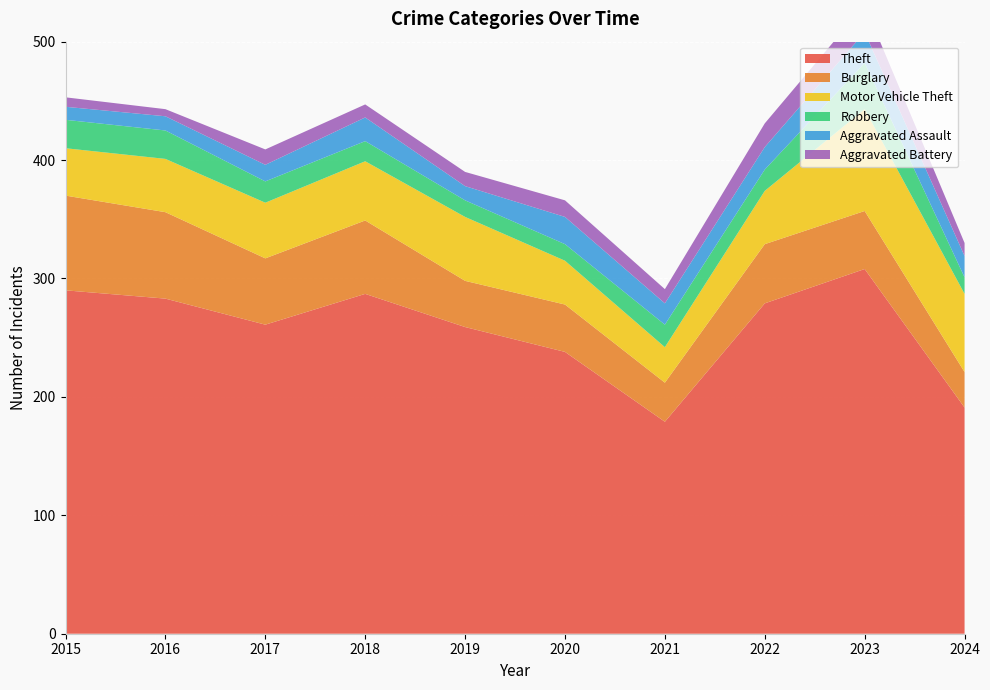

Reading left to right, extract all data points from this chart.

Theft: 2015=290	2016=283	2017=261	2018=287	2019=259	2020=238	2021=179	2022=279	2023=308	2024=191
Burglary: 2015=80	2016=73	2017=56	2018=62	2019=39	2020=40	2021=33	2022=50	2023=49	2024=30
Motor Vehicle Theft: 2015=40	2016=45	2017=47	2018=50	2019=54	2020=37	2021=30	2022=45	2023=86	2024=66
Robbery: 2015=24	2016=24	2017=18	2018=17	2019=14	2020=14	2021=19	2022=18	2023=39	2024=14
Aggravated Assault: 2015=11	2016=12	2017=14	2018=20	2019=12	2020=23	2021=18	2022=19	2023=26	2024=18
Aggravated Battery: 2015=8	2016=6	2017=13	2018=11	2019=12	2020=14	2021=12	2022=20	2023=23	2024=11